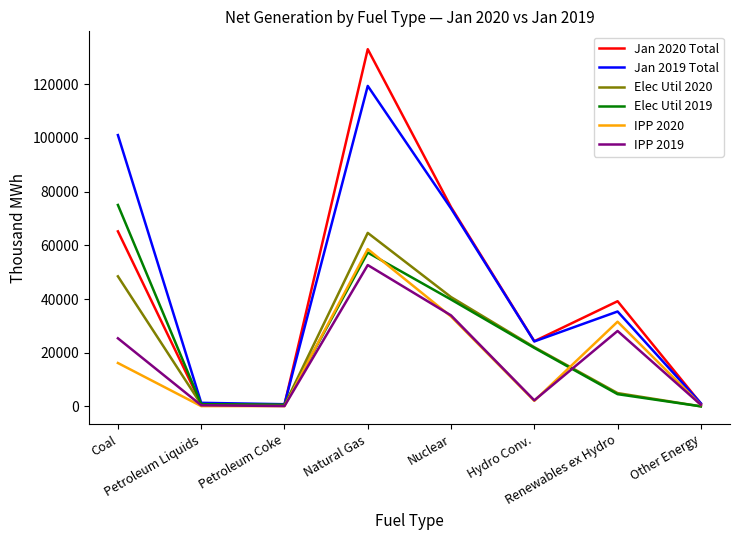

Rank the series by their maximum value, from highest to lowest.

Jan 2020 Total, Jan 2019 Total, Elec Util 2019, Elec Util 2020, IPP 2020, IPP 2019